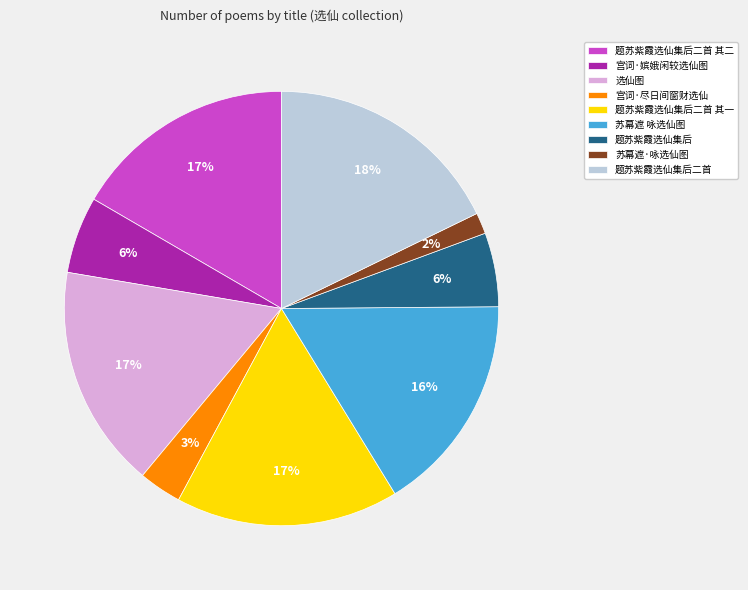

How many segments does this pie chart have?

9